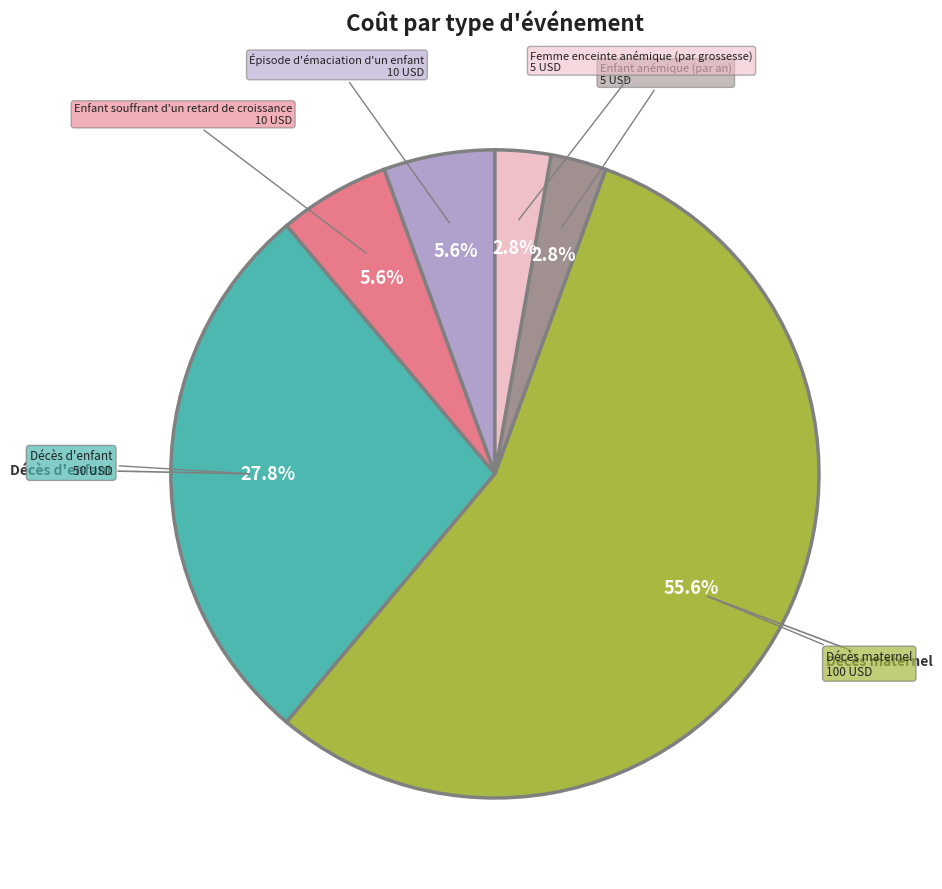

Between Enfant souffrant d'un retard de croissance and Décès maternel, which is larger?

Décès maternel